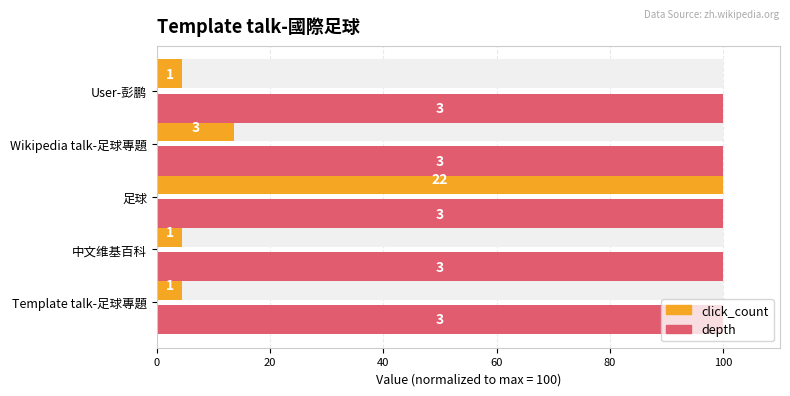

Rank the series at 20 from highest to lowest value.

click_count, depth